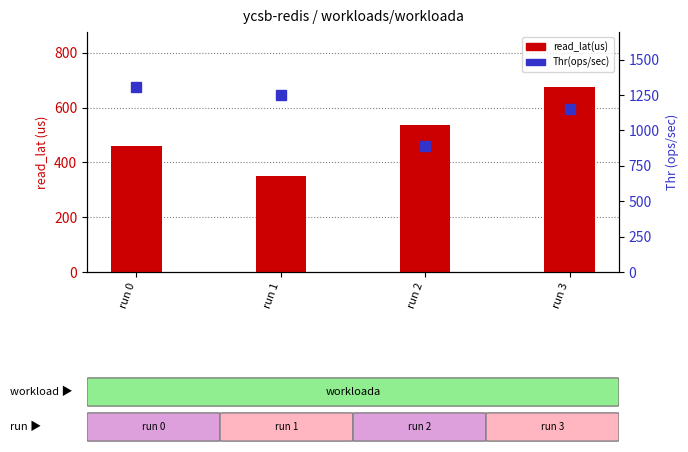

True or false: read_lat(us) has a value of 349.9 at run 1.

True